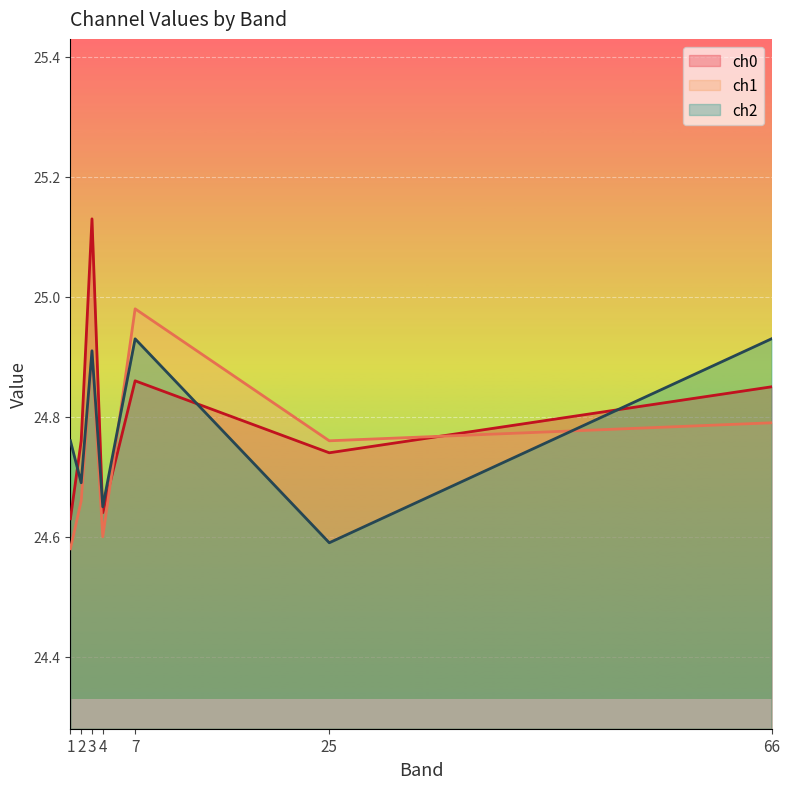

Which has a higher value, 1 or 2?

2